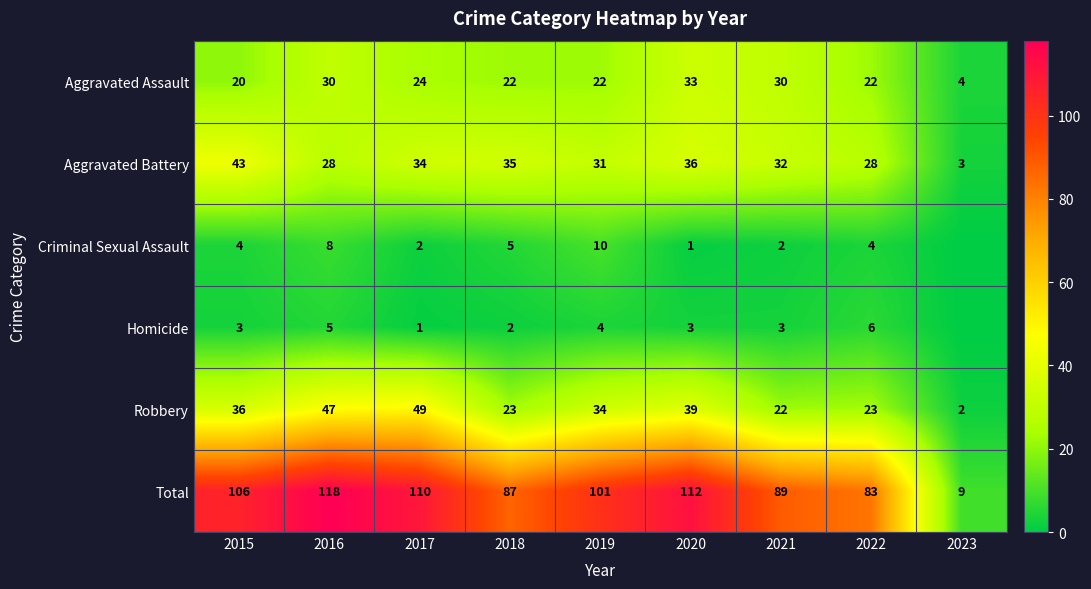

How many values in the Aggravated Assault series exceed 22?

4